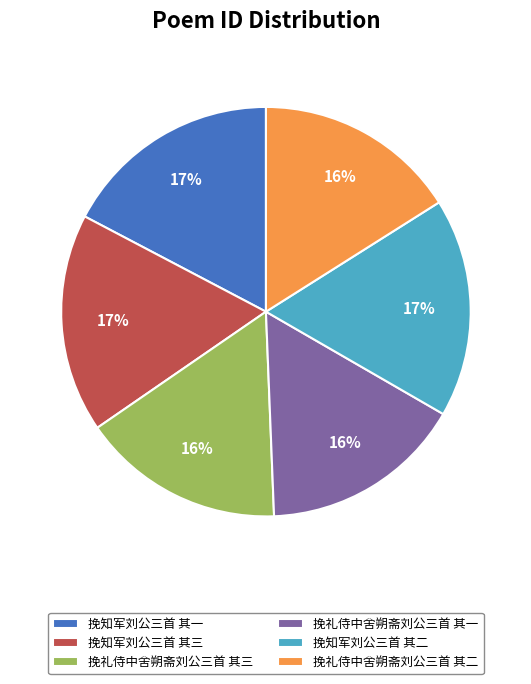

What is the ratio of the value at 挽知军刘公三首 其二 to the value at 挽礼侍中舍朔斋刘公三首 其一?

1.1